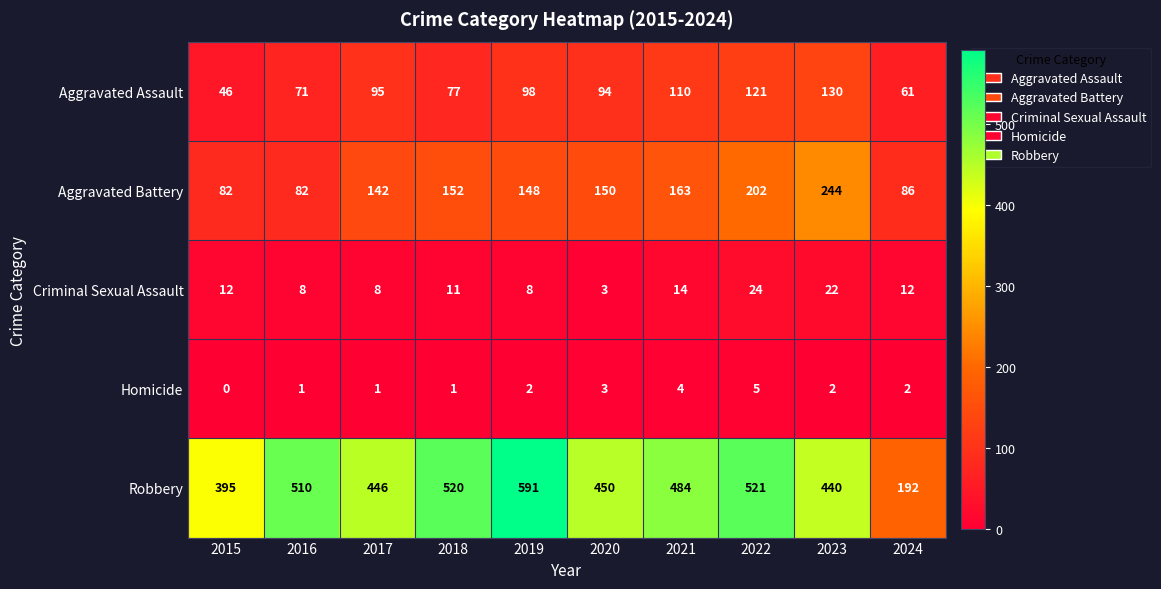

Count the number of data series in this chart.

5